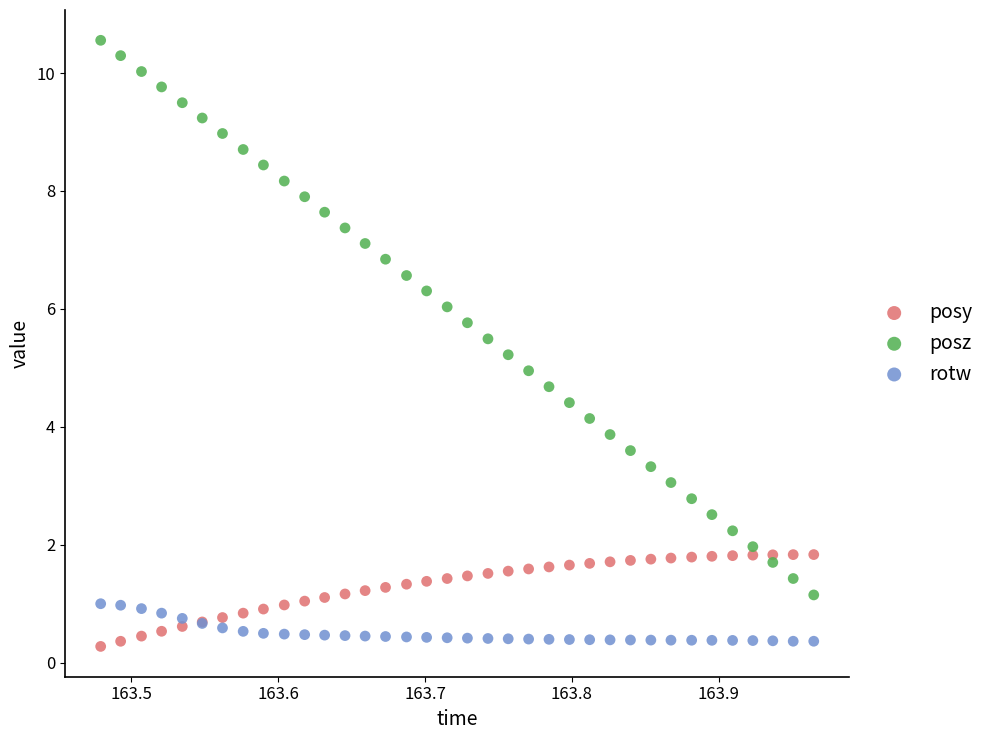

What is the X range (max minus min) for the scatter plot?

0.5